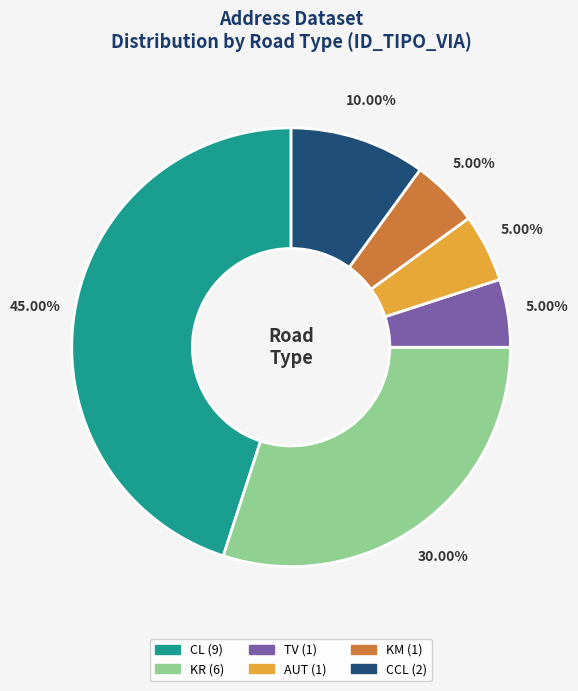

What is the largest slice in the pie chart?

CL